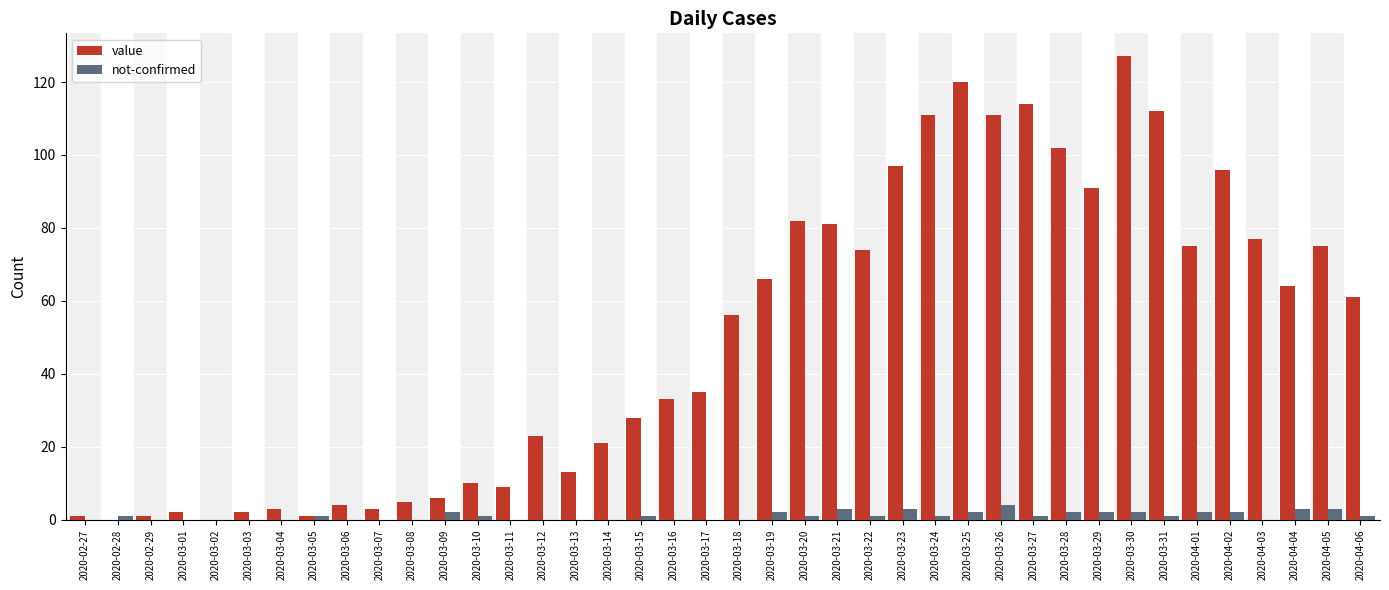

Which series has the largest total across all categories?

value